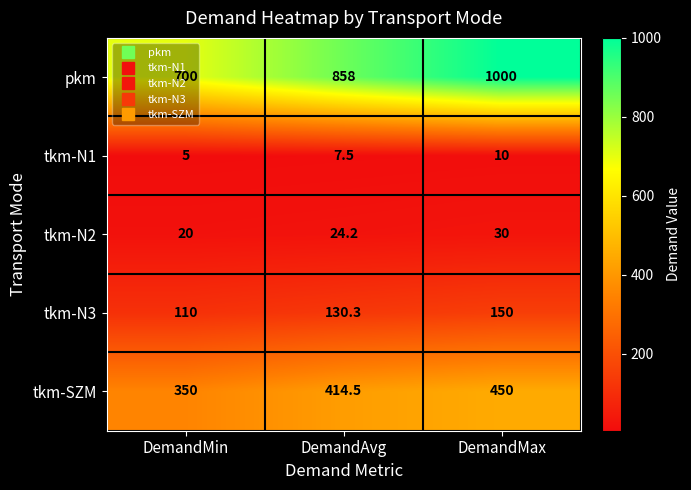

The tkm-SZM series shows 350.0 at DemandMin. True or false?

True